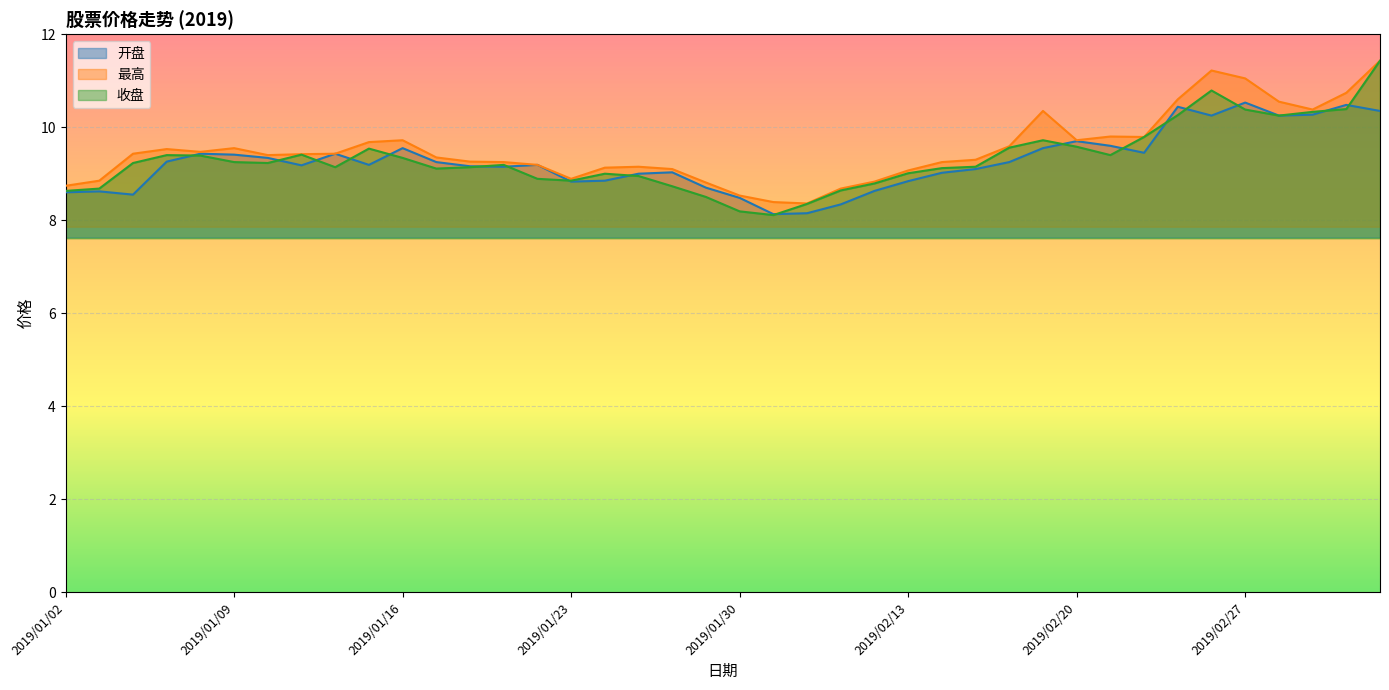

At which category does the chart reach its peak across all series?

2019/03/05